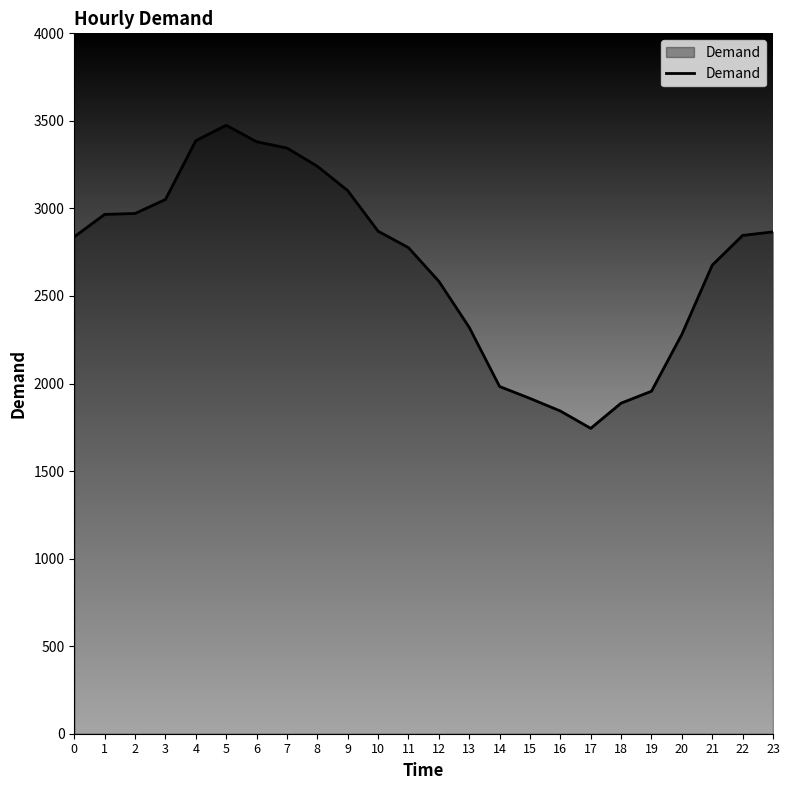

What is the difference between the maximum and minimum values?

1731